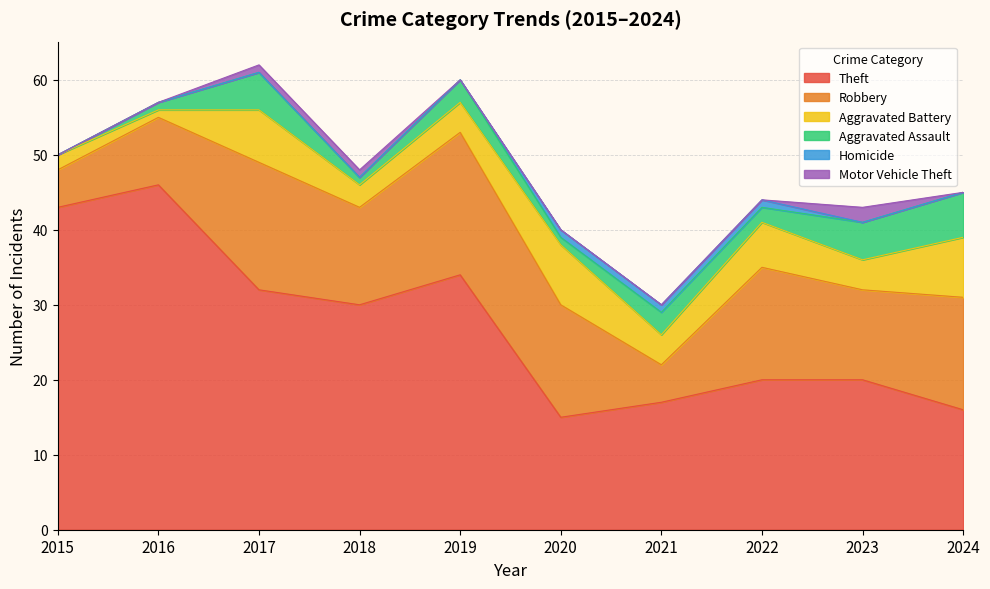

Is the value of Aggravated Assault at 2024 greater than the value of Aggravated Battery at 2024?

No